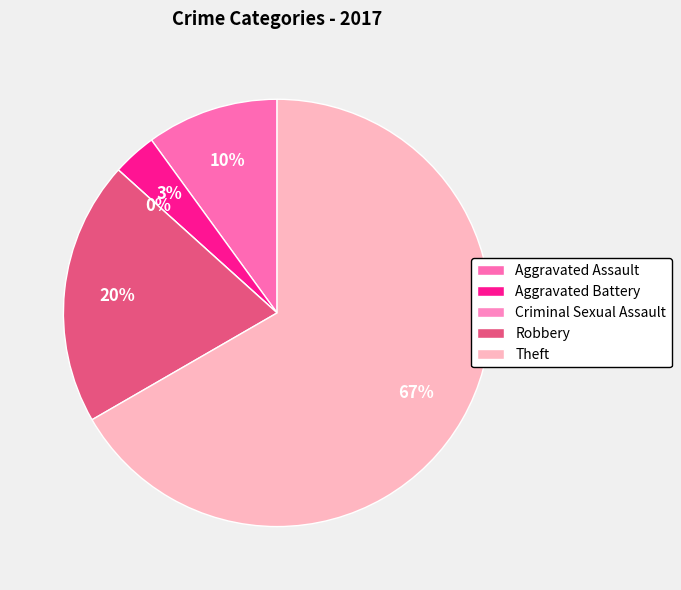

What is the change in value from Aggravated Assault to Criminal Sexual Assault?

-3